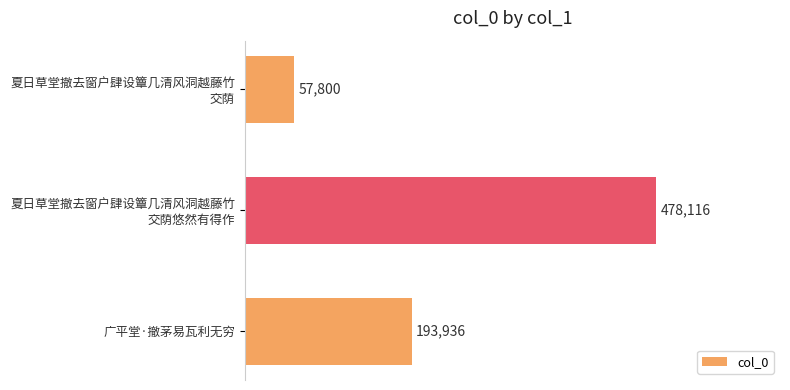

Count the values in the range 57800 to 478116.

3